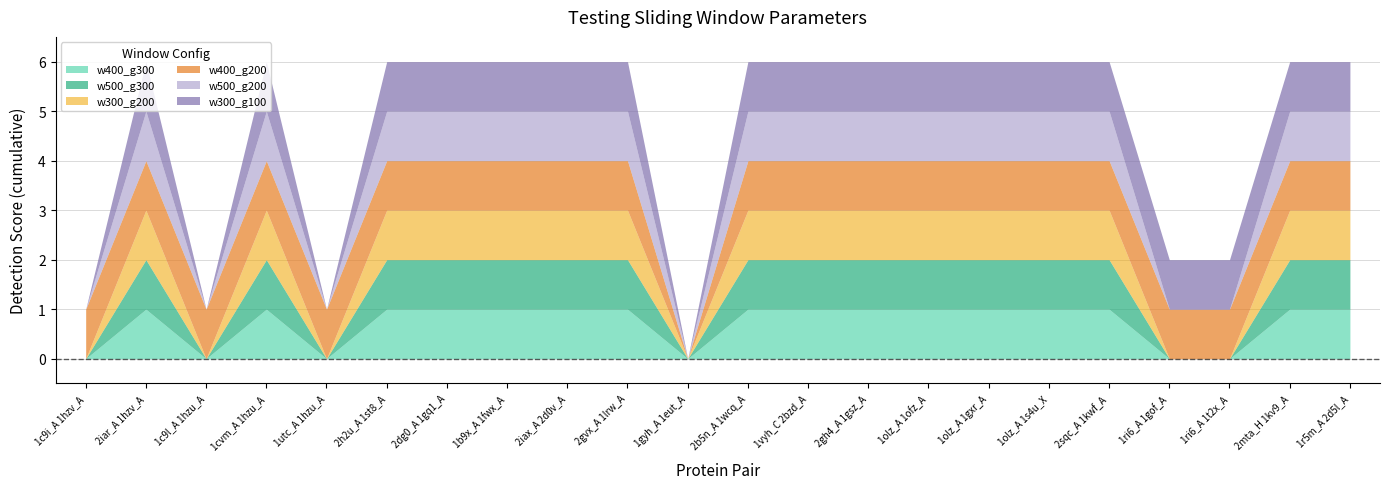

Is the value of w300_g200 at 2mta_H 1kv9_A greater than the value of w500_g300 at 1r5m_A 2d5l_A?

No